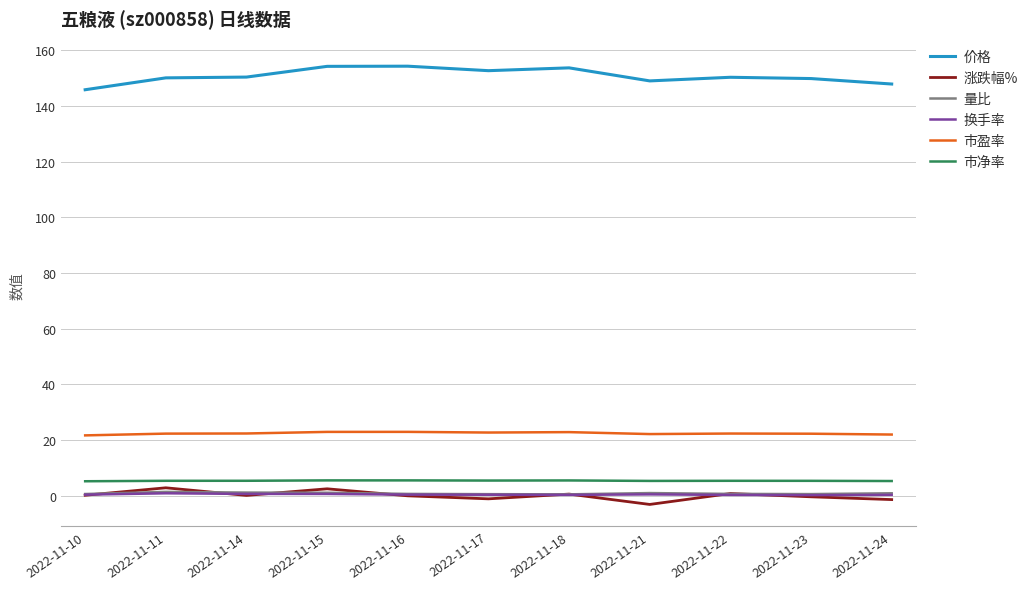

The value of 市净率 at 2022-11-16 is 5.6. True or false?

True